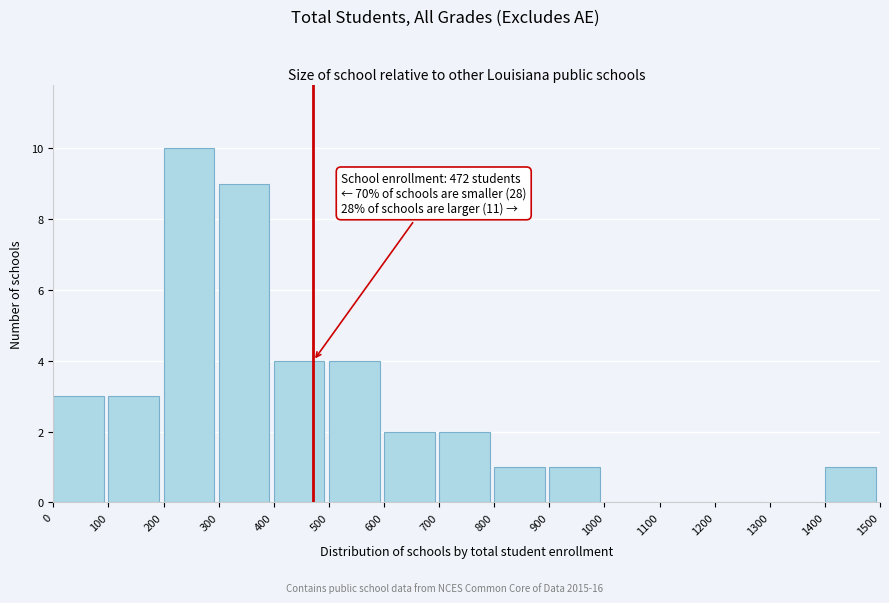

Which range on the x-axis has the tallest bar?

200 to 300